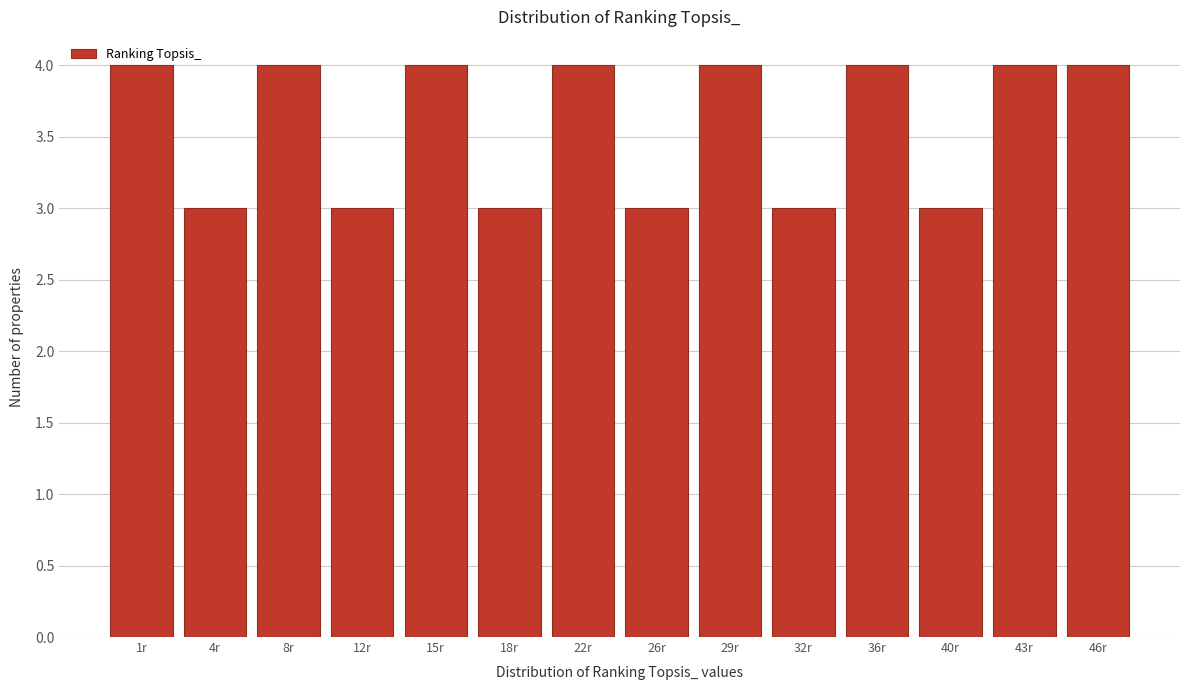

What is the greatest value displayed?

4